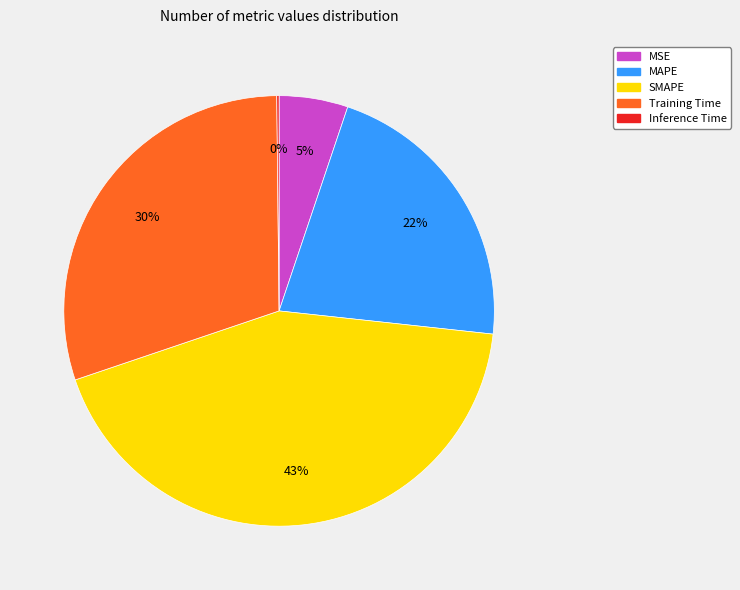

True or false: Training Time accounts for 30% of the total.

True